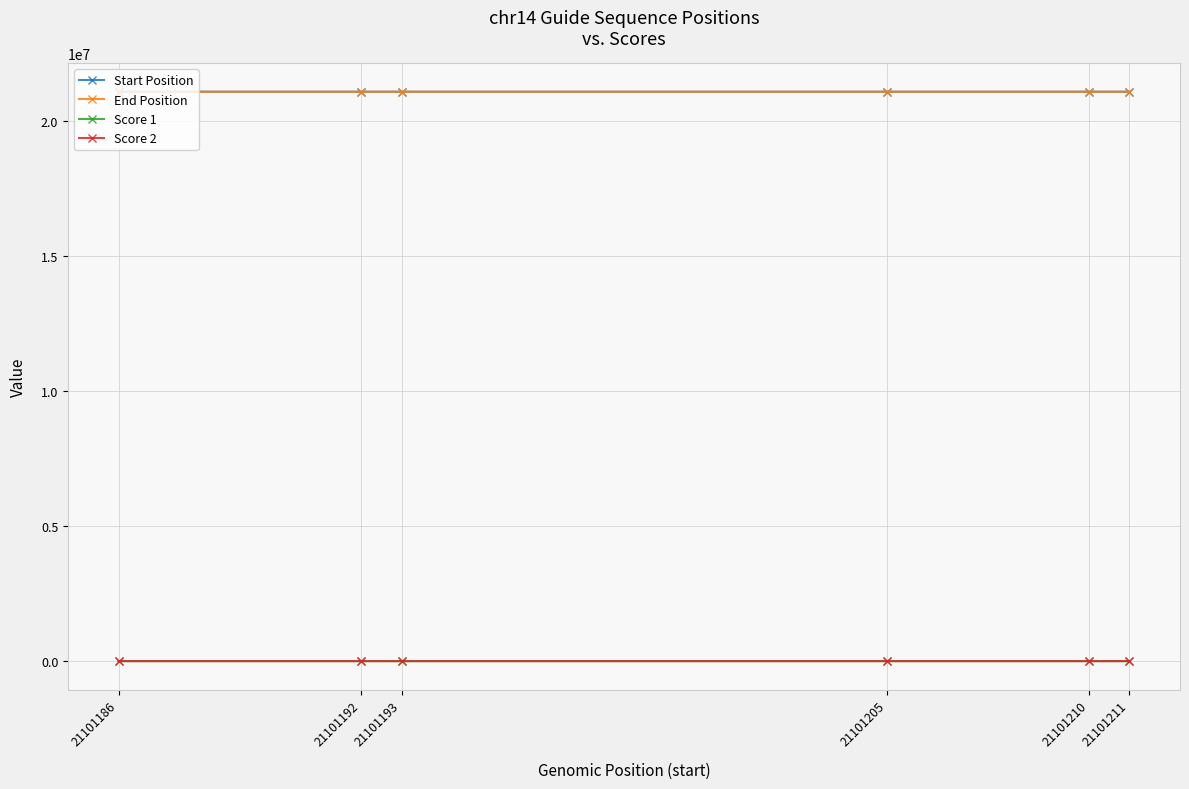

True or false: Start Position and Score 1 cross at least once.

False